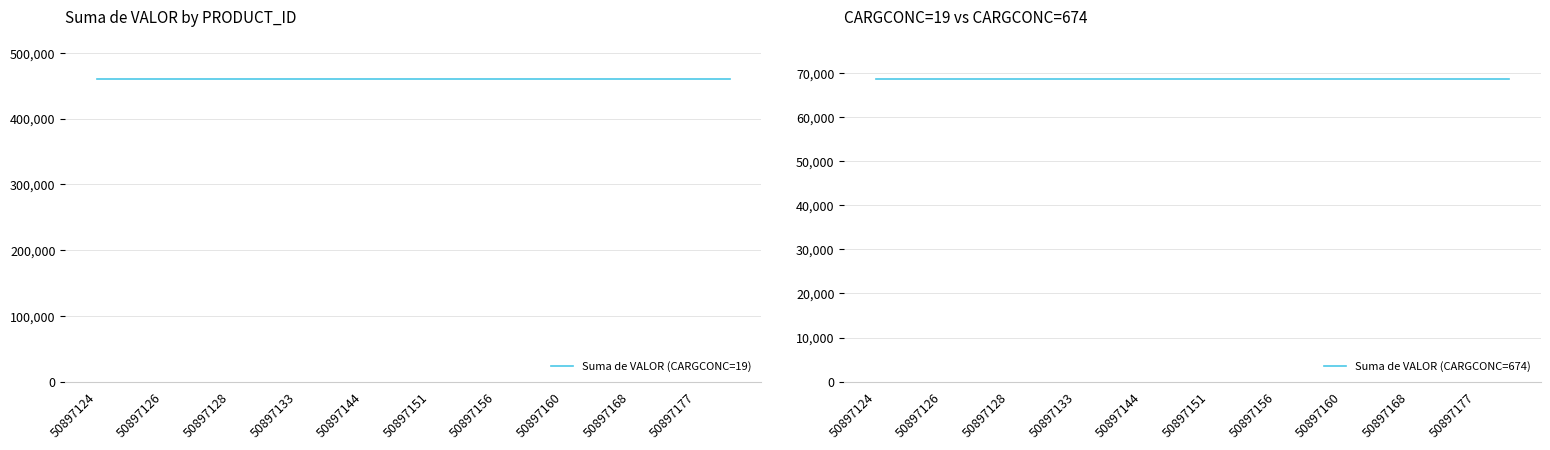

The value of Suma de VALOR (CARGCONC=674) at 50897177 is 68600. True or false?

True